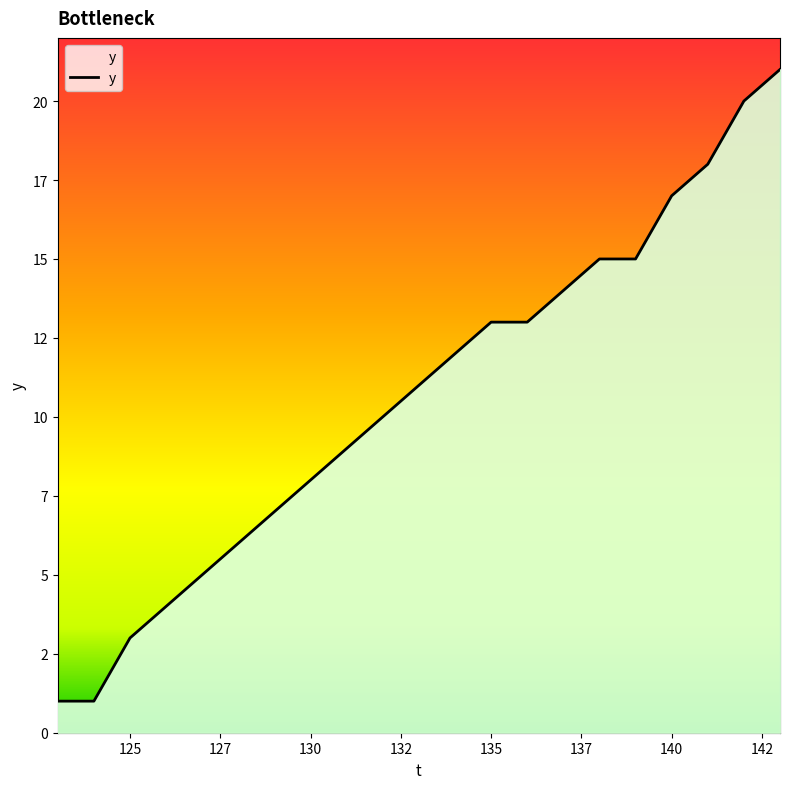

At which label does the data first exceed 11?

134